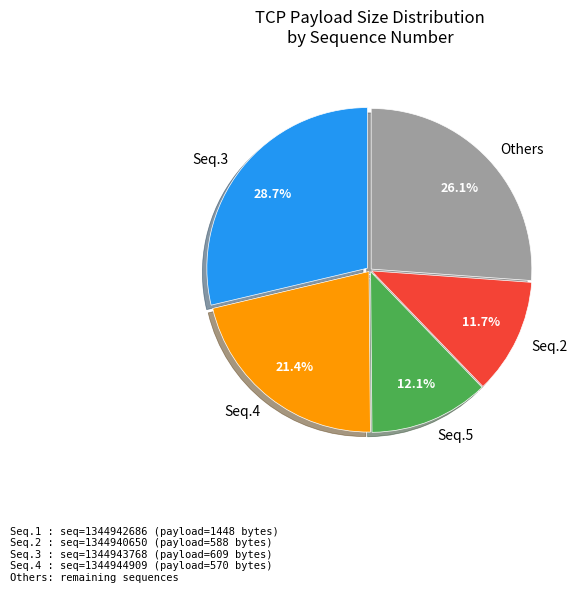

Which slice is the largest?

Seq.3